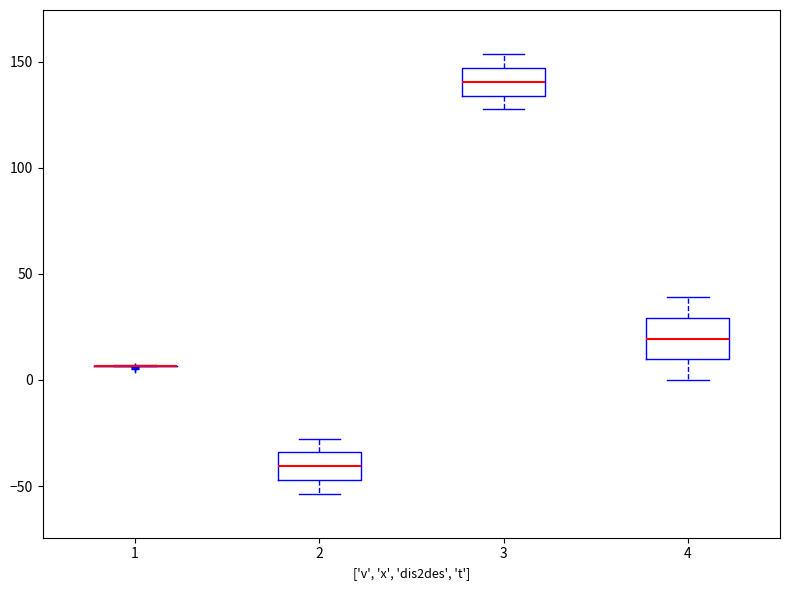

Comparing the boxes themselves (not the whiskers), which one is the tallest?

4